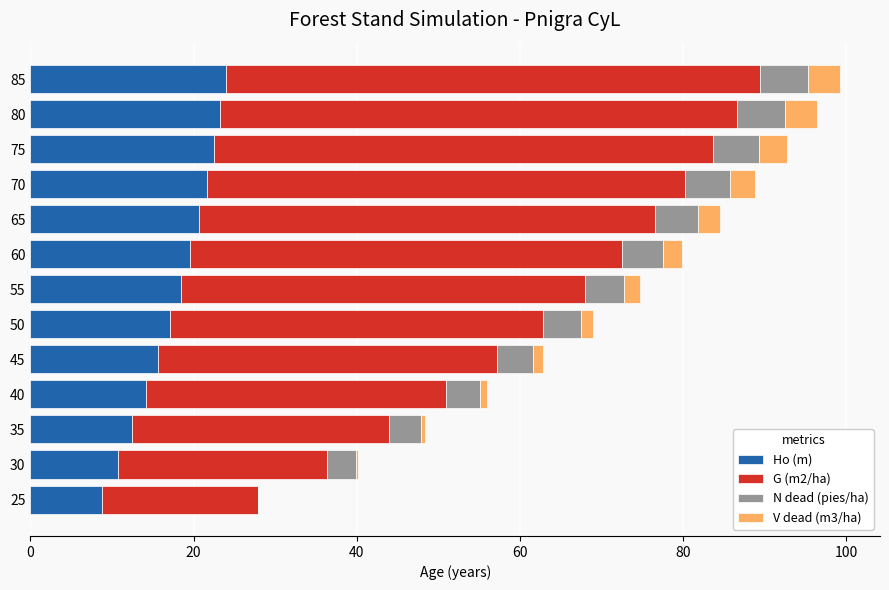

What is the sum of all Ho (m) values?

228.8